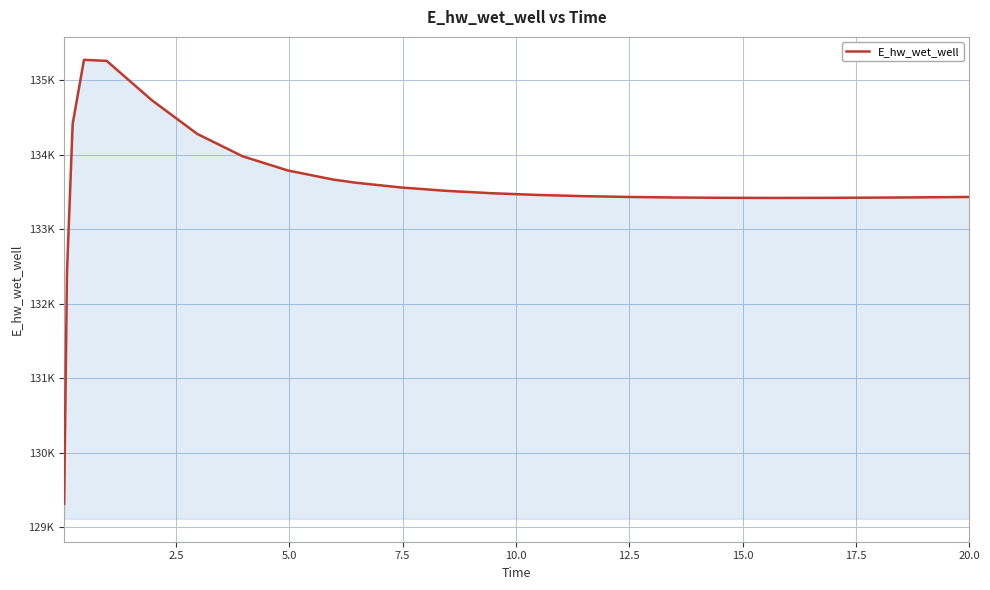

What is the average value?

133557.4